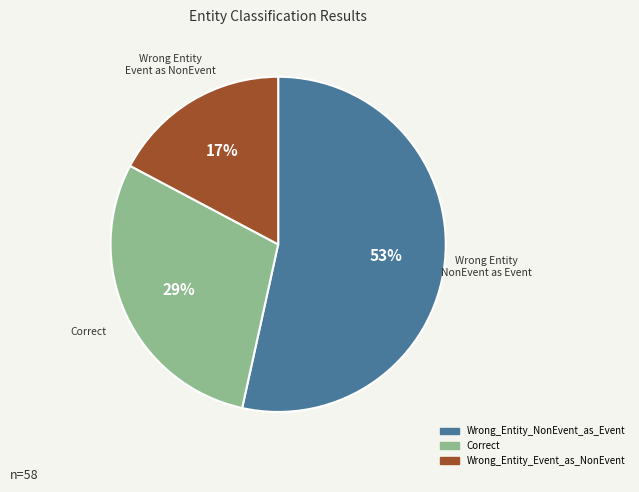

Approximately how many times larger is the value at Wrong_Entity_NonEvent_as_Event compared to Correct?

1.8